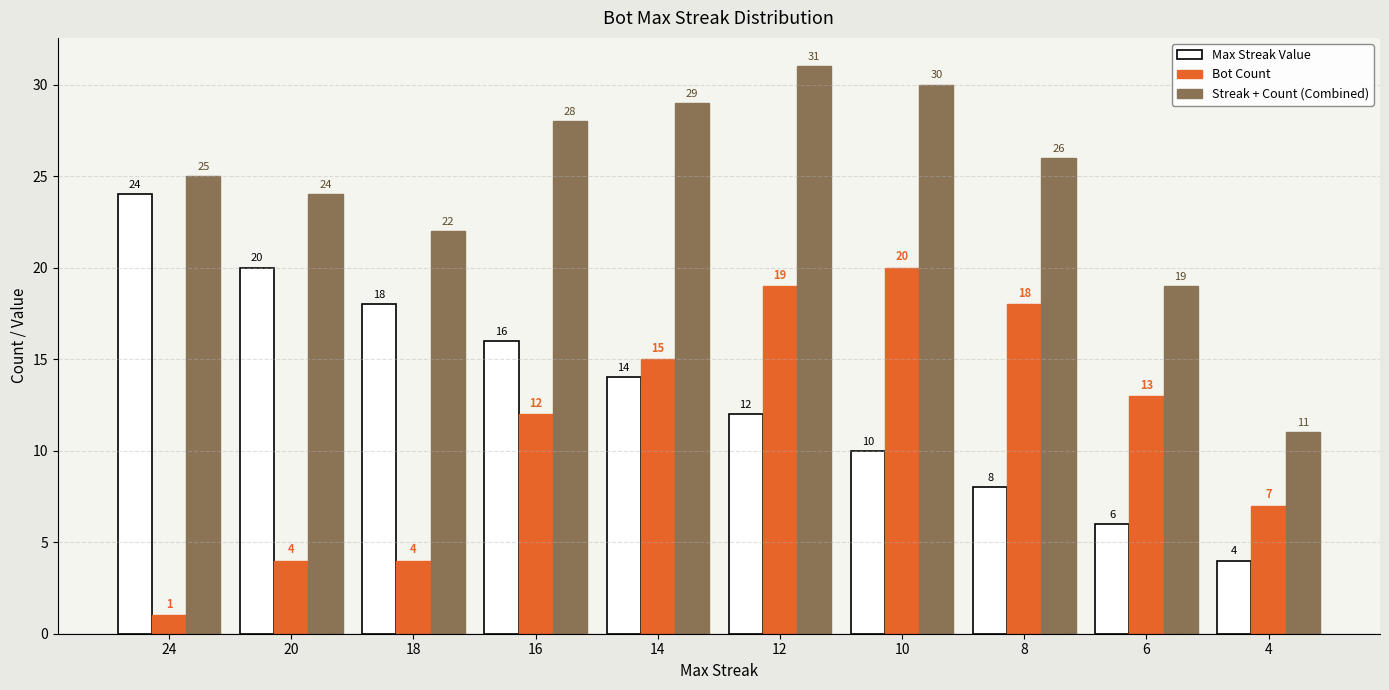

Is the value of Max Streak Value at 8 greater than the value of Streak + Count (Combined) at 16?

No